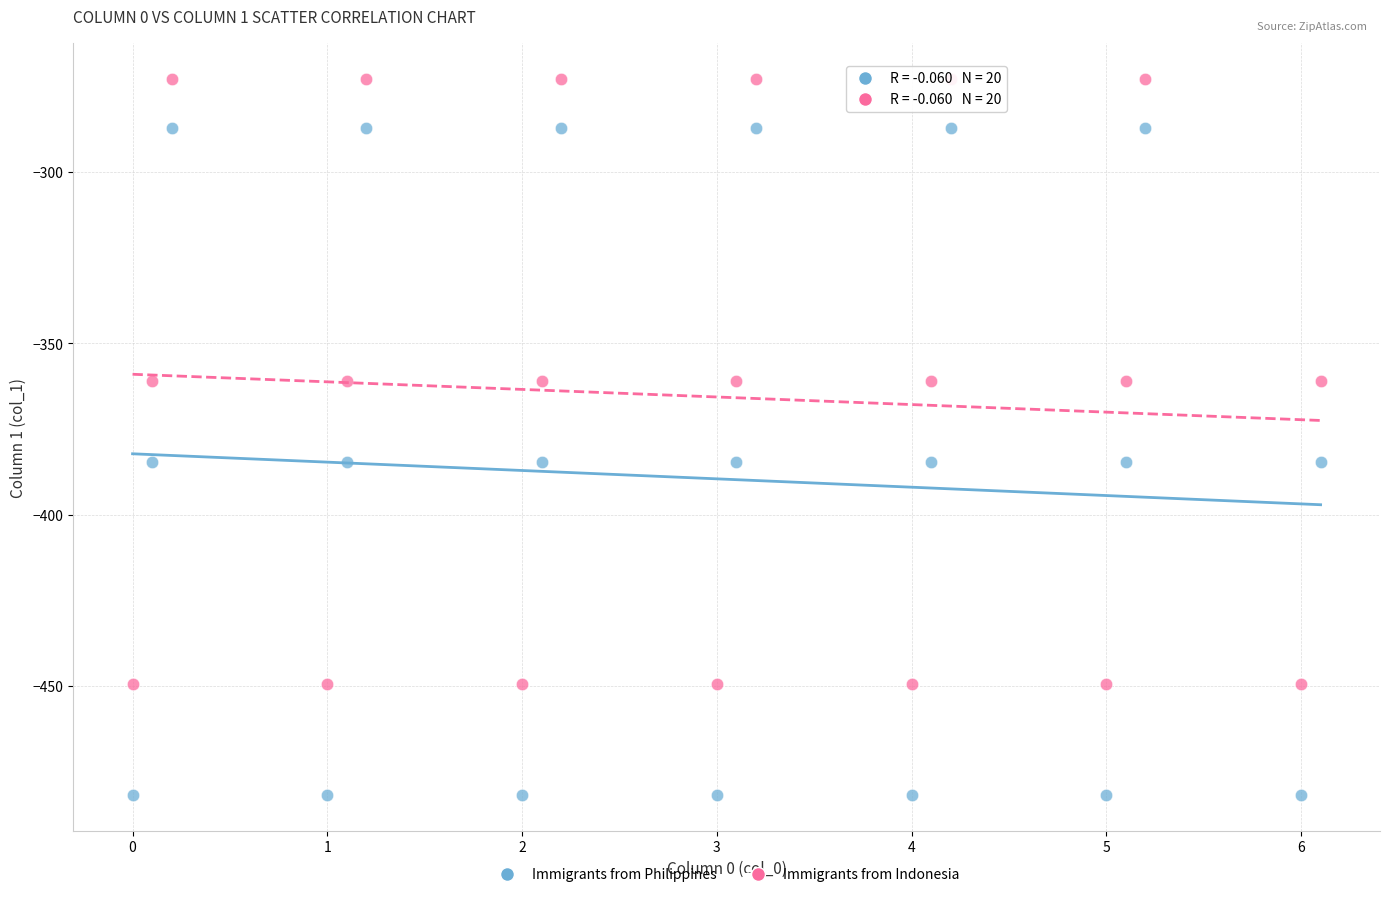

What is the X range (max minus min) for the scatter plot?

6.1